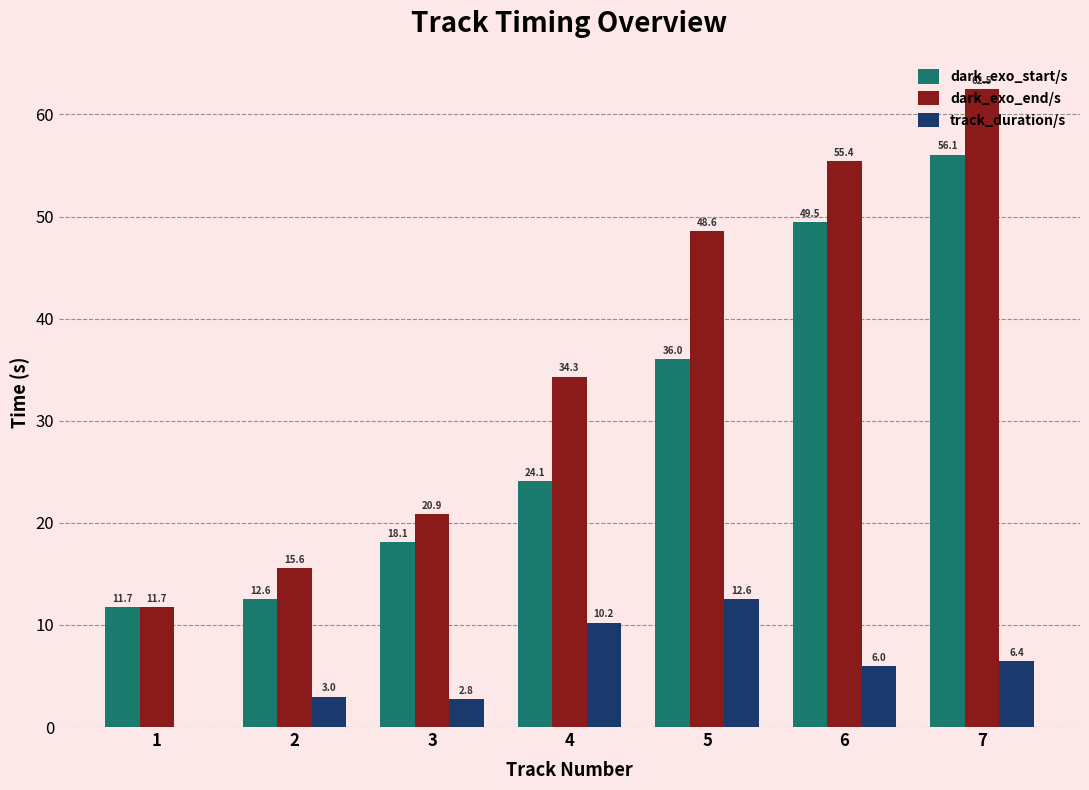

What is the total value across all series at 5?

97.2